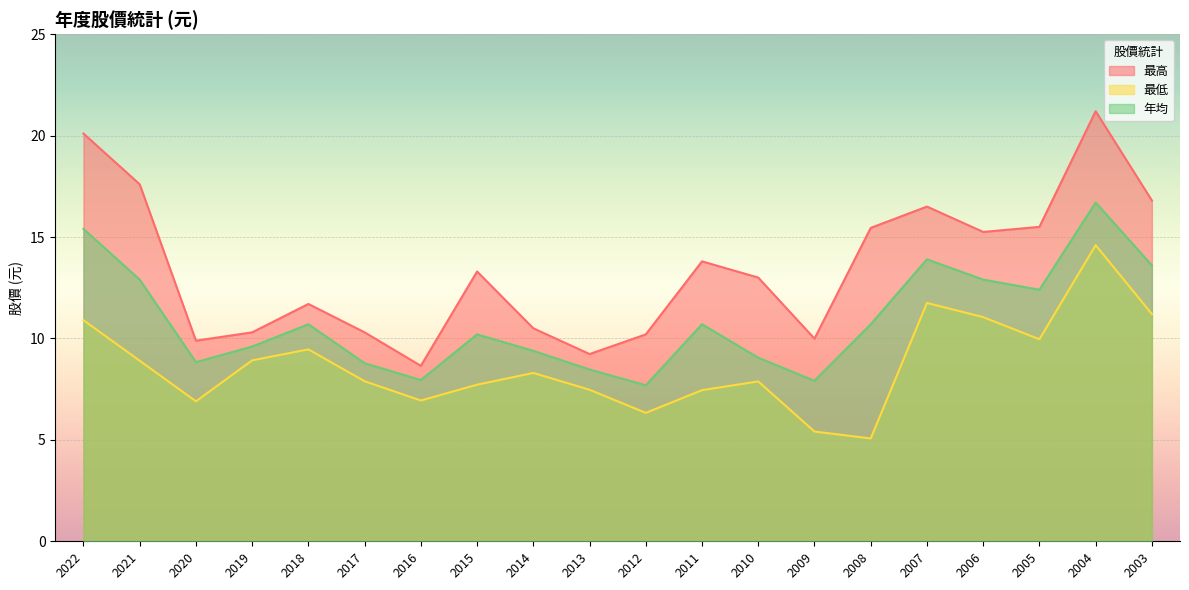

At which label does 年均 reach its minimum?

2012